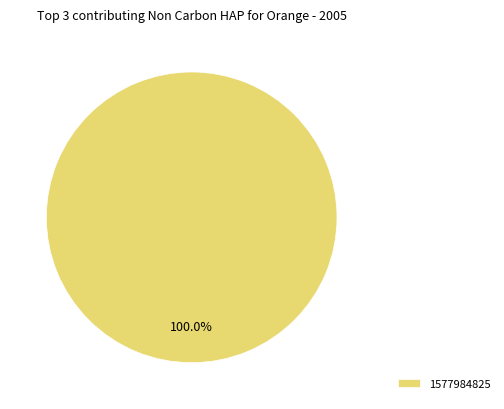

How many segments does this pie chart have?

1